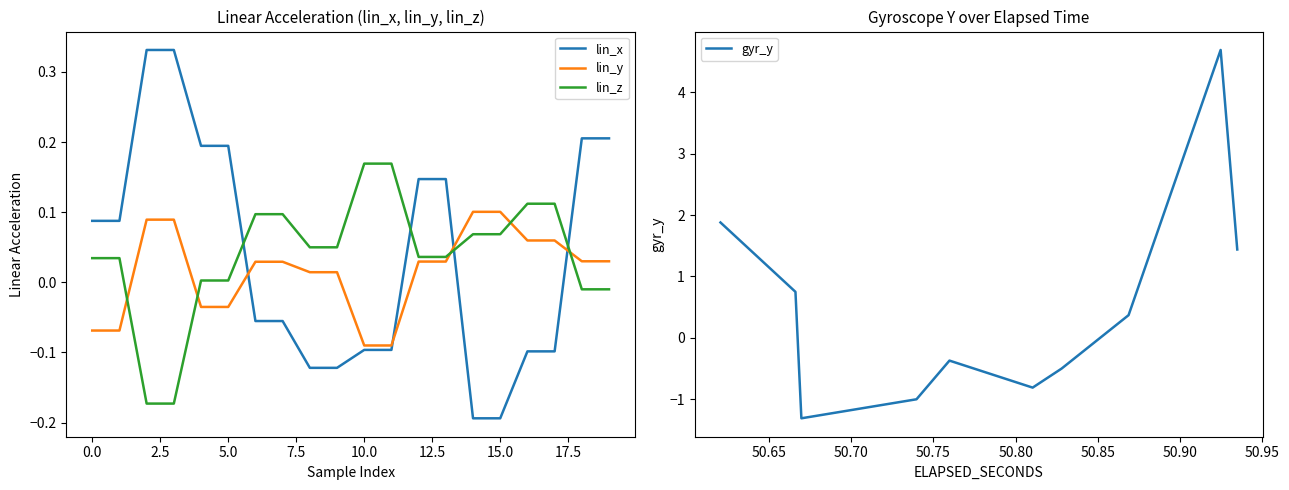

What is the greatest value displayed?

4.7